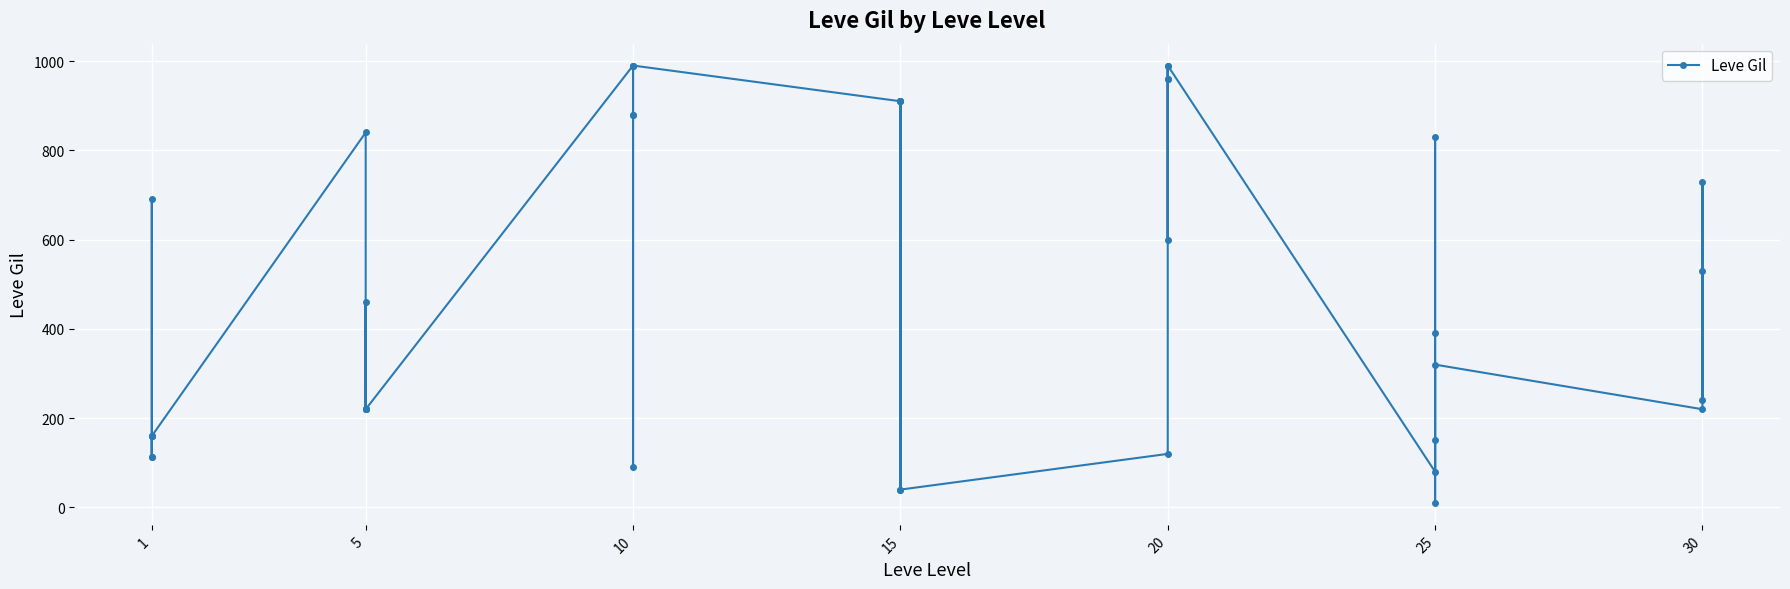

How many data points are above 460?

19